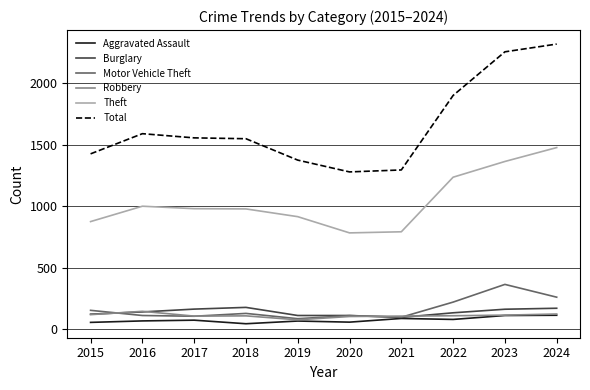

Rank the series by their maximum value, from lowest to highest.

Aggravated Assault, Robbery, Burglary, Motor Vehicle Theft, Theft, Total